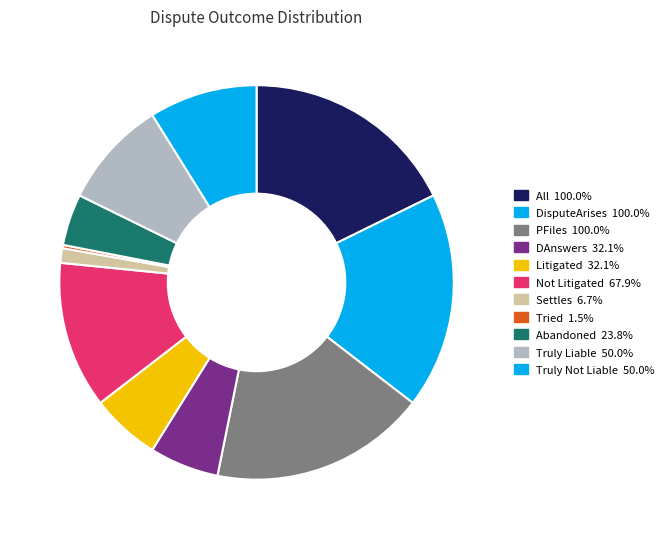

How much of the chart is everything except Litigated?

94.3%